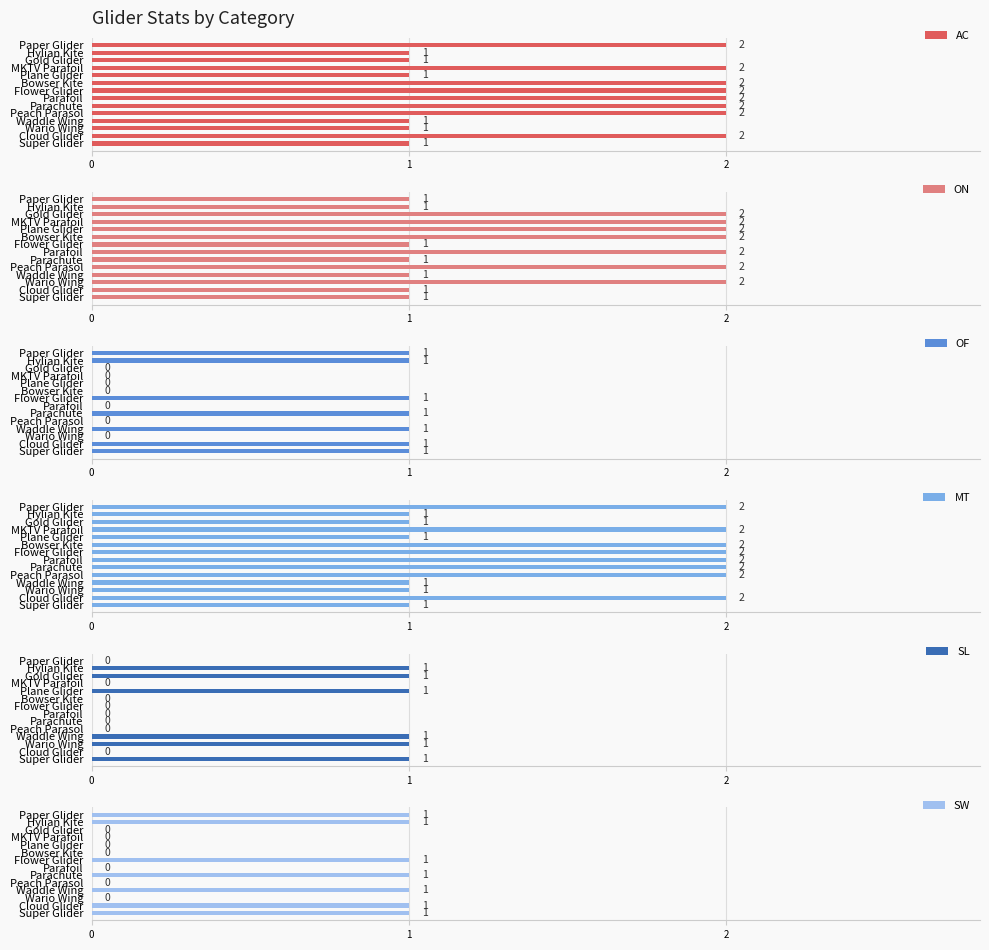

What is the maximum value for SL?

1